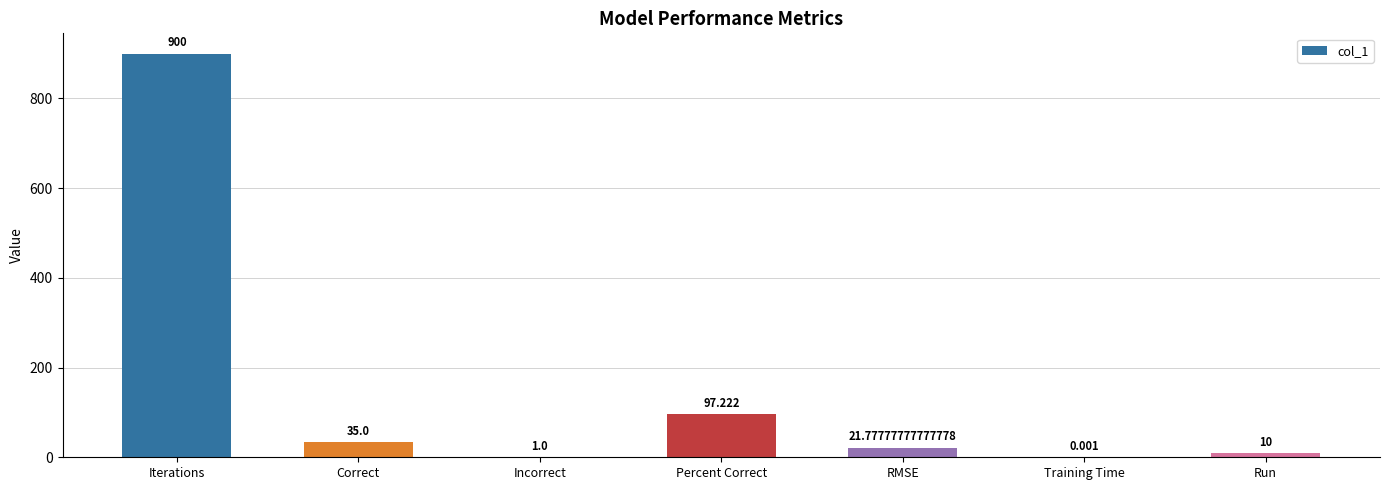

Which has a higher value, Incorrect or RMSE?

RMSE